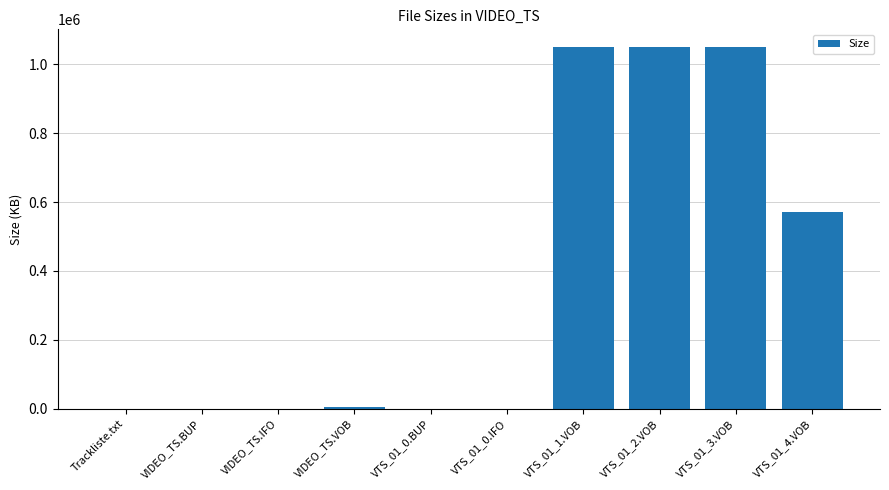

What is the maximum value shown in the chart?

1048545.3